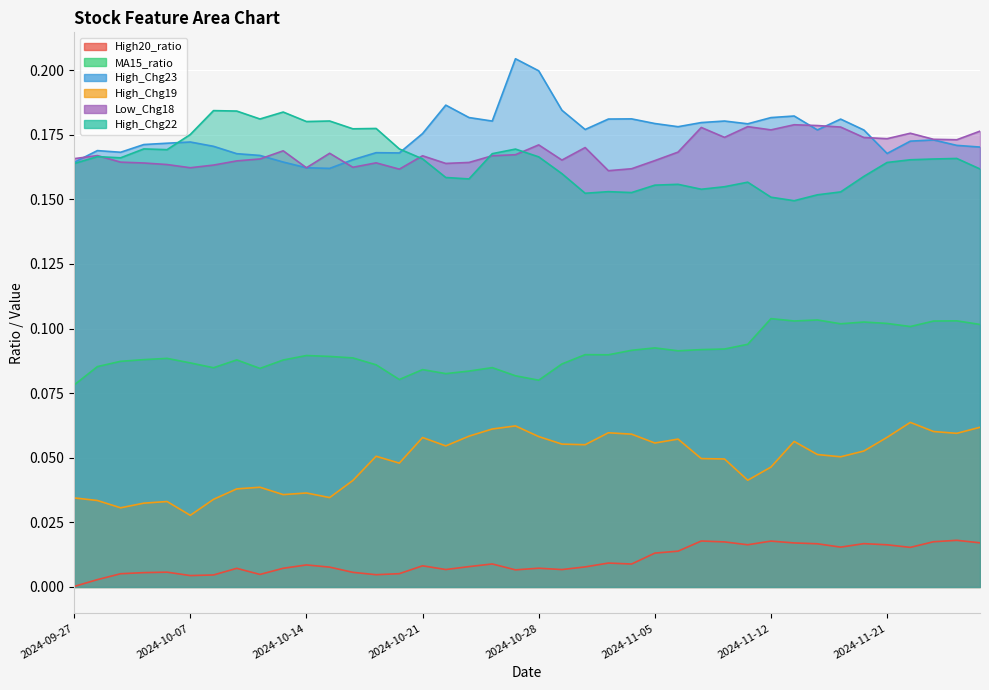

What is the label of the 30th point from the right?

2024-10-14